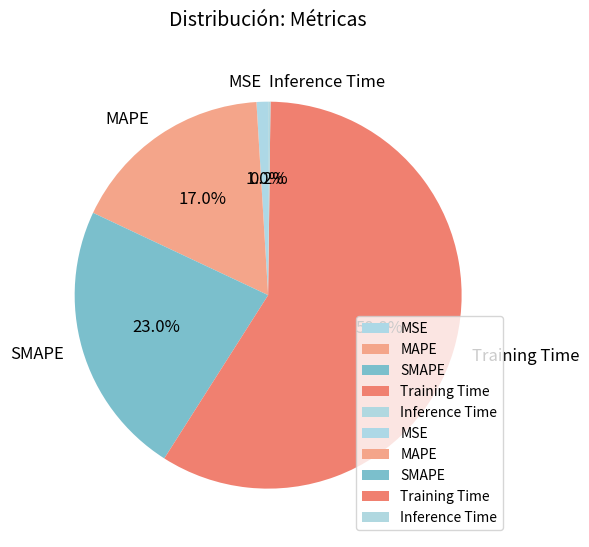

To the nearest percent, what percentage of the pie is Training Time?

59%